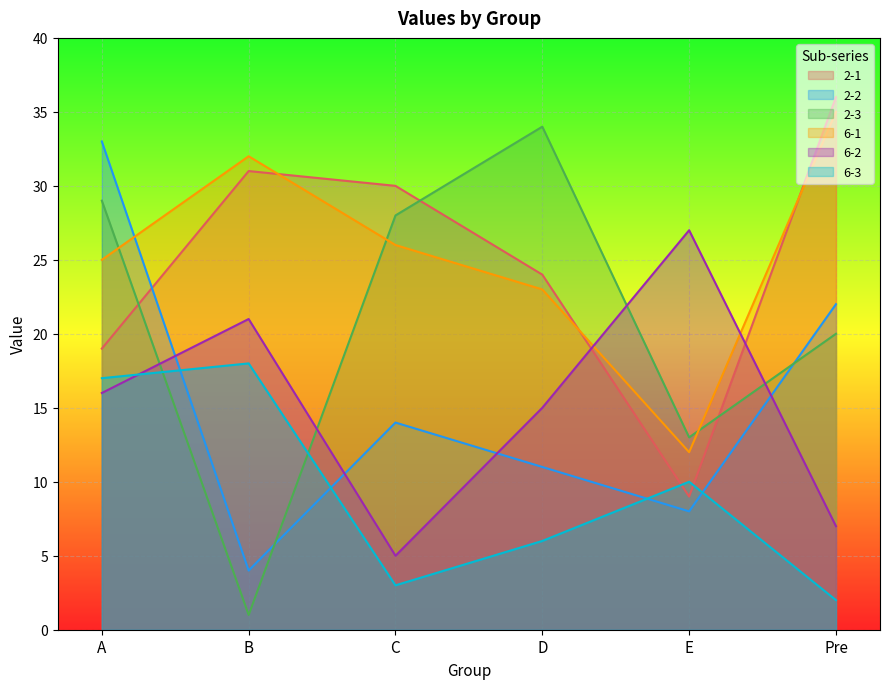

What are all the series names shown in the legend?

2-1, 2-2, 2-3, 6-1, 6-2, 6-3